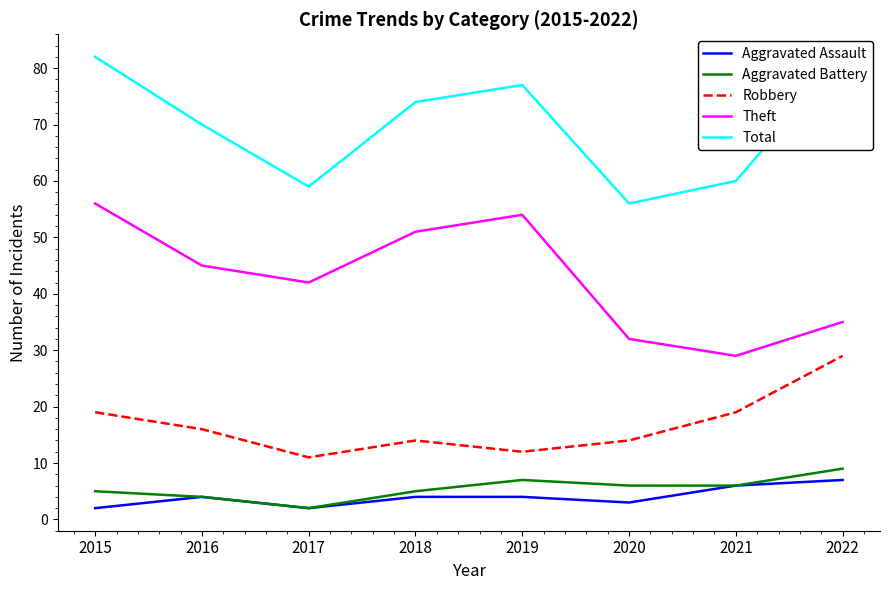

True or false: Theft and Robbery cross at least once.

False